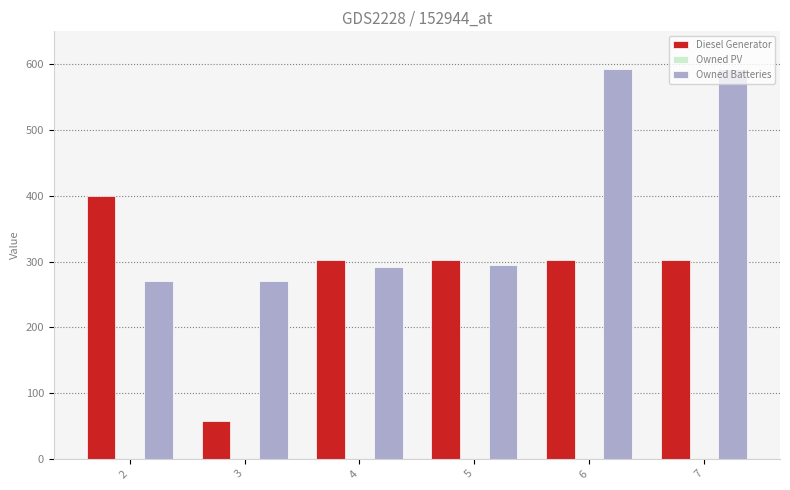

What is the maximum value shown in the chart?

593